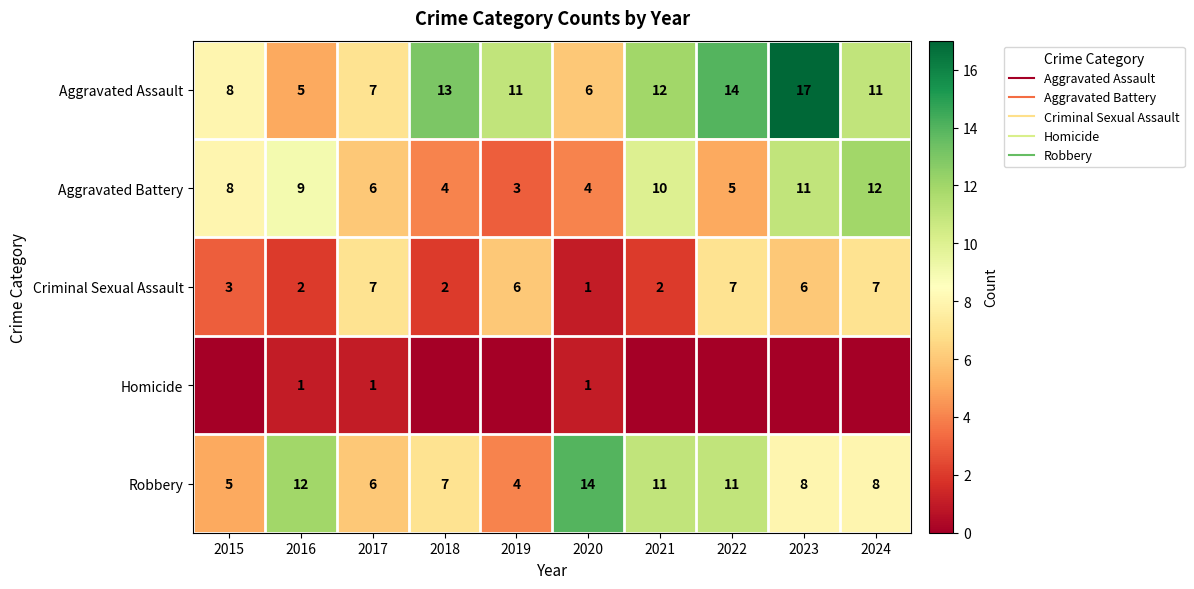

What is the difference between the maximum and second lowest values in the Homicide series?

1